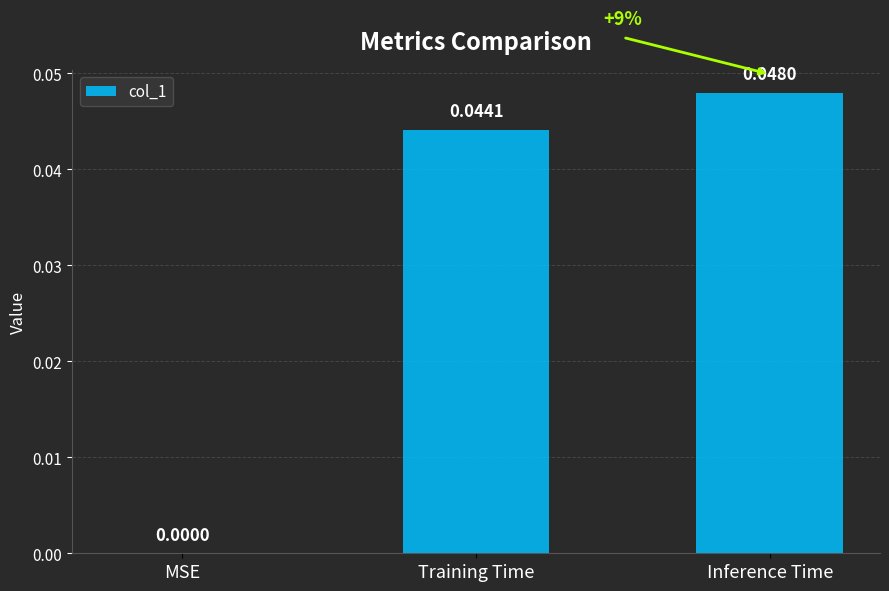

True or false: the data shows 0.0 at Inference Time.

True